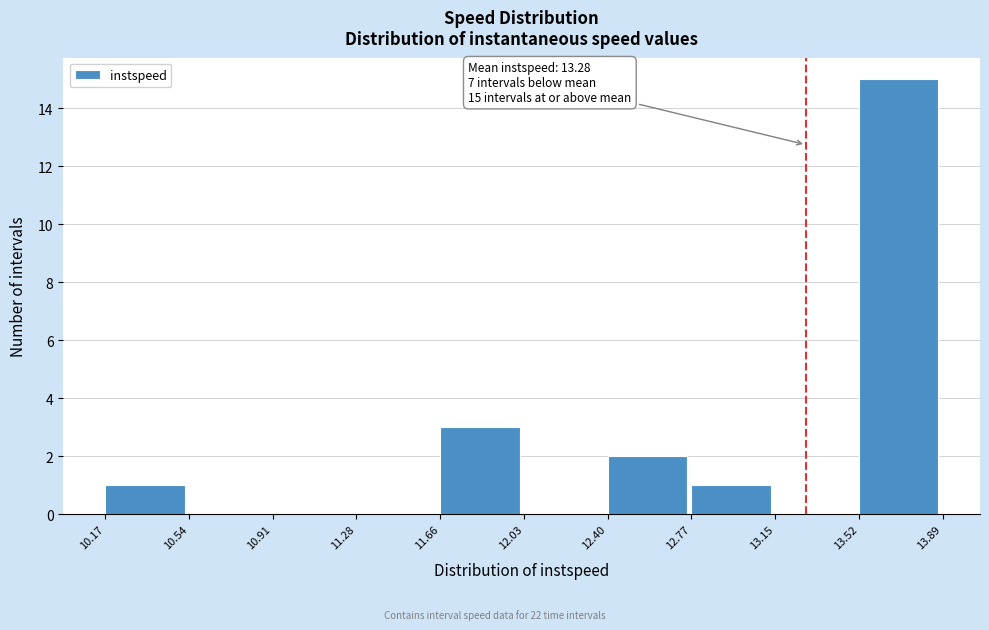

Which range on the x-axis has the tallest bar?

13.52 to 13.89